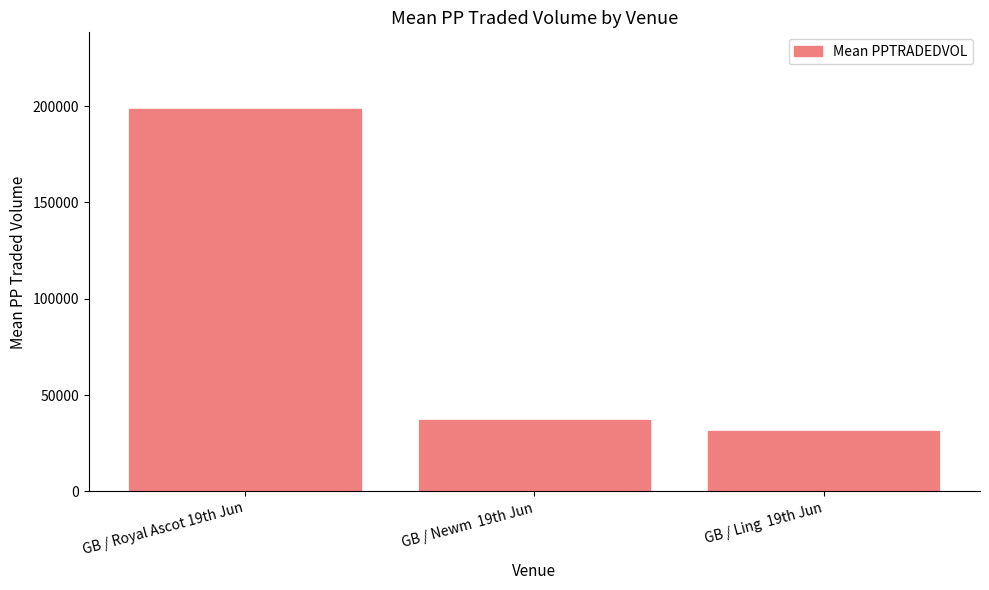

Are the bars grouped side by side (vs. stacked)?

No